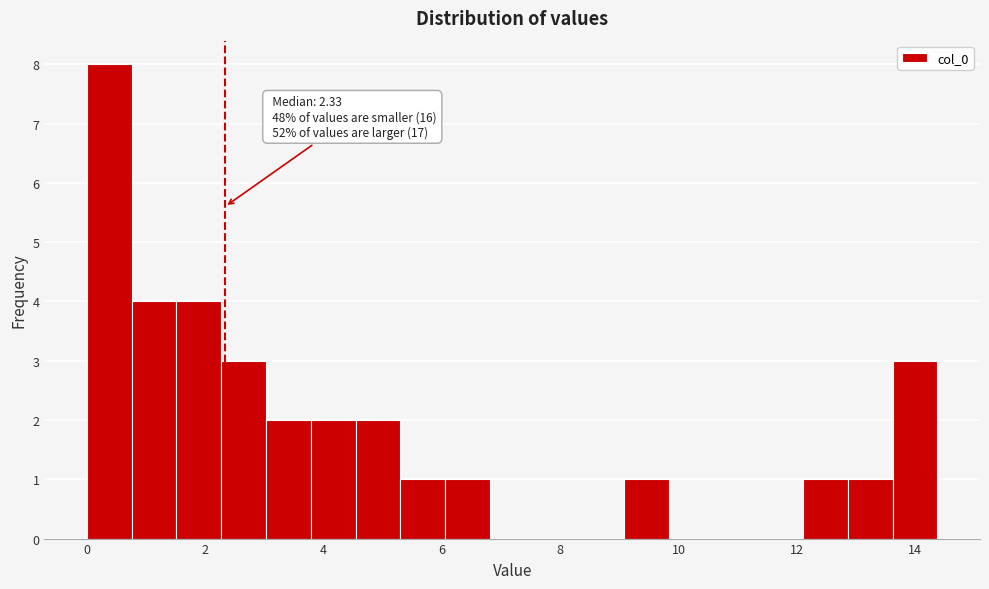

Read against the x-axis, roughly where is the centre of the tallest bar?

0.4